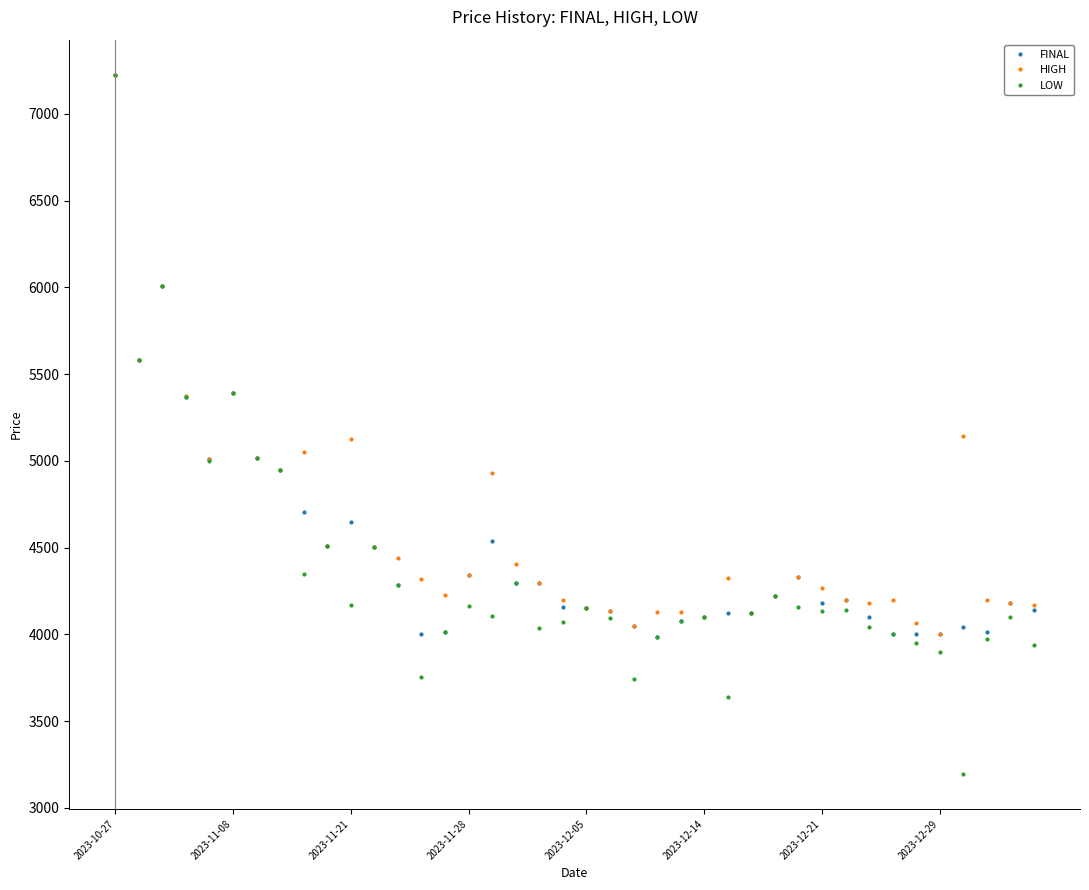

What is the maximum value for HIGH?

7226